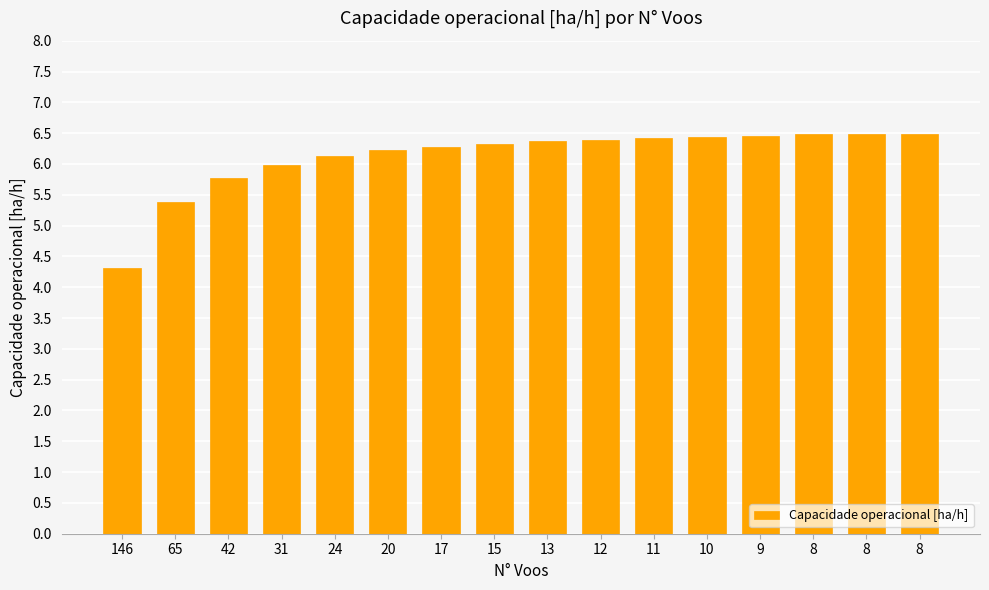

List the labels in order of value, largest first.

8, 8, 8, 9, 10, 11, 12, 13, 15, 17, 20, 24, 31, 42, 65, 146